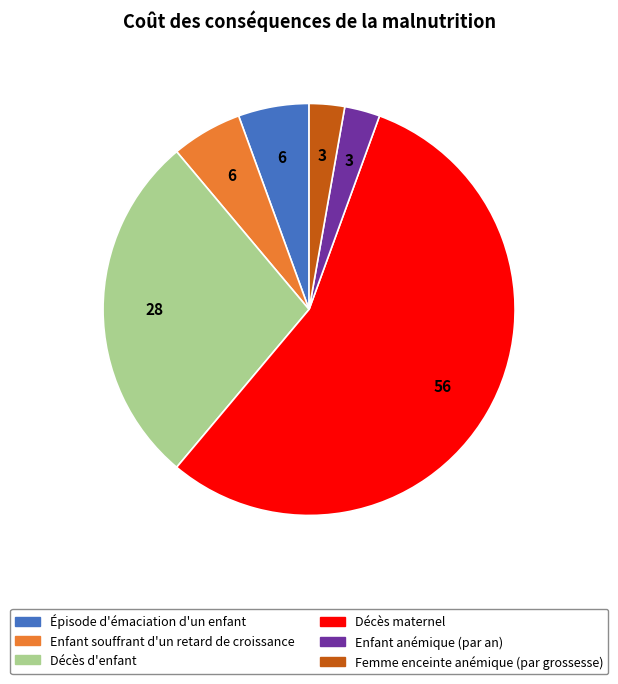

Does any single category account for the majority?

Yes